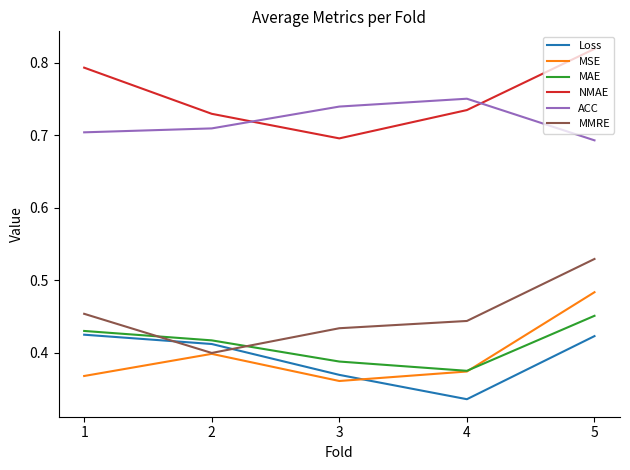

Rank the series by their maximum value, from lowest to highest.

Loss, MAE, MSE, MMRE, ACC, NMAE